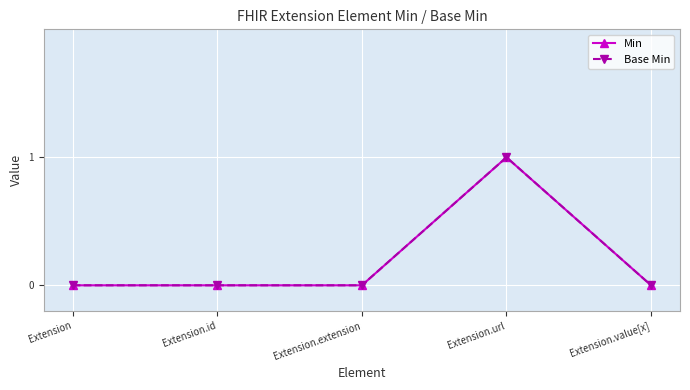

At Extension.id, list the series in order from smallest to largest.

Min, Base Min